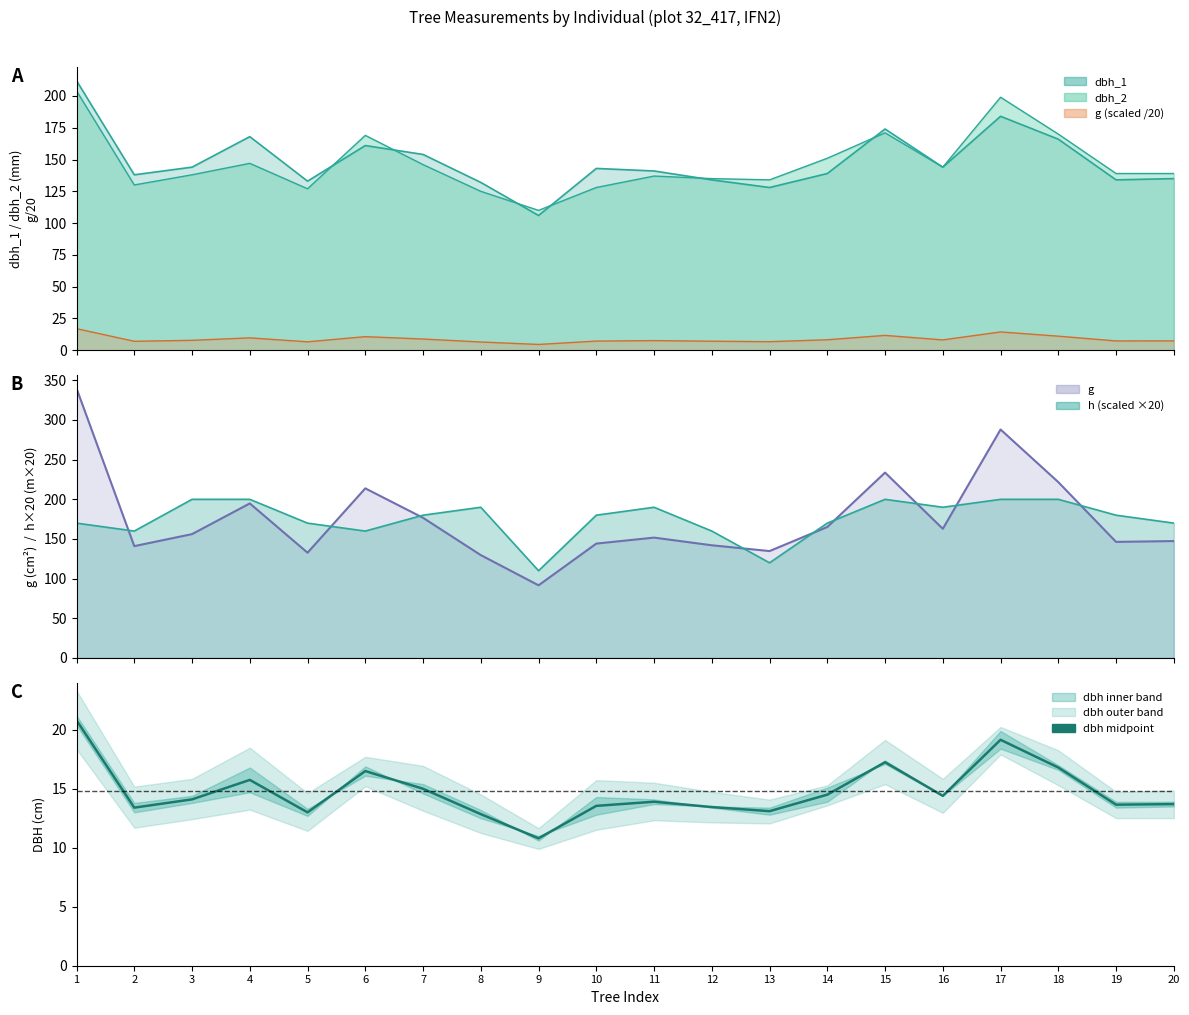

Where is the first local maximum?

4